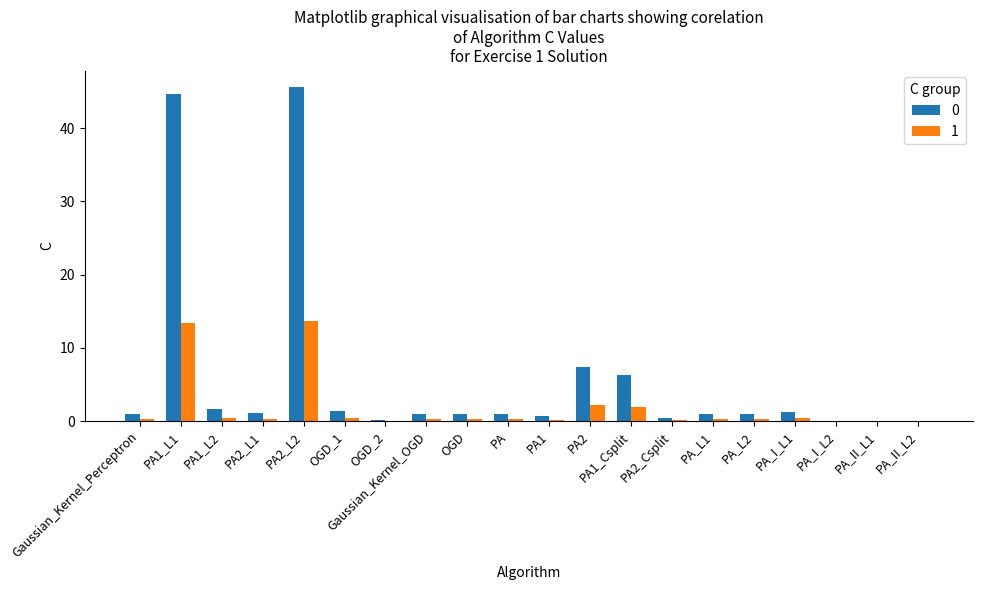

True or false: 0 has a value of 0.7 at PA1.

True